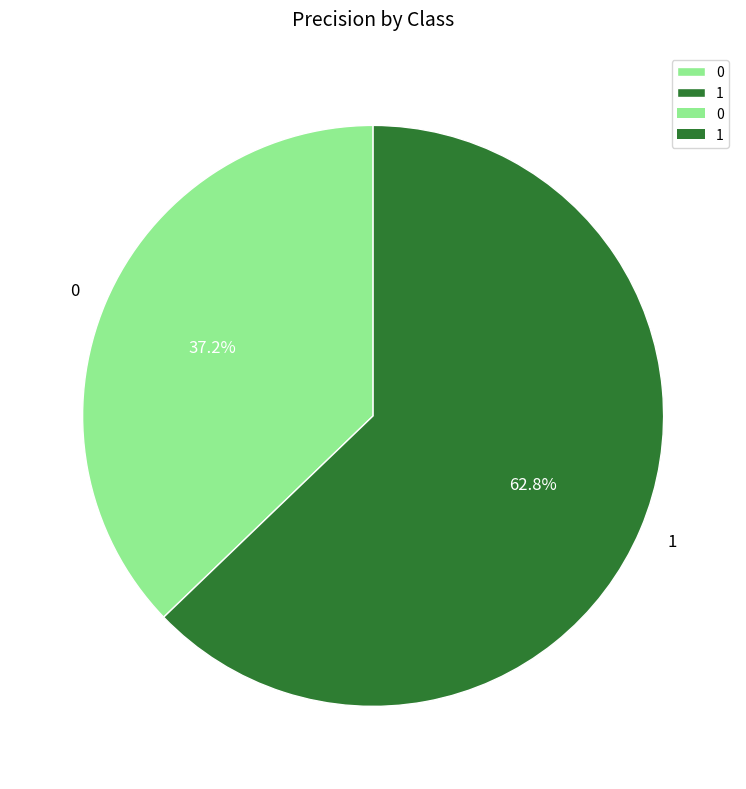

How many slices are in this pie chart?

2